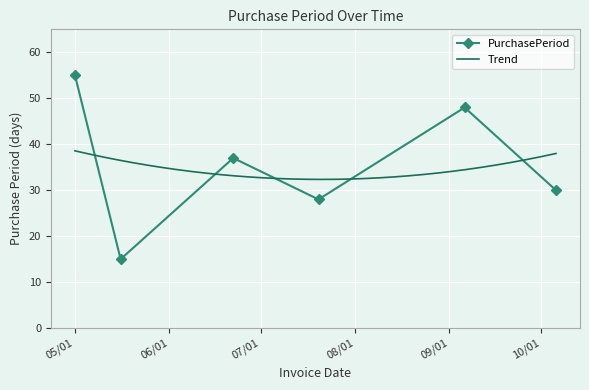

Reading right to left, transcribe all the data shown in this chart.

30	48	28	37	15	55